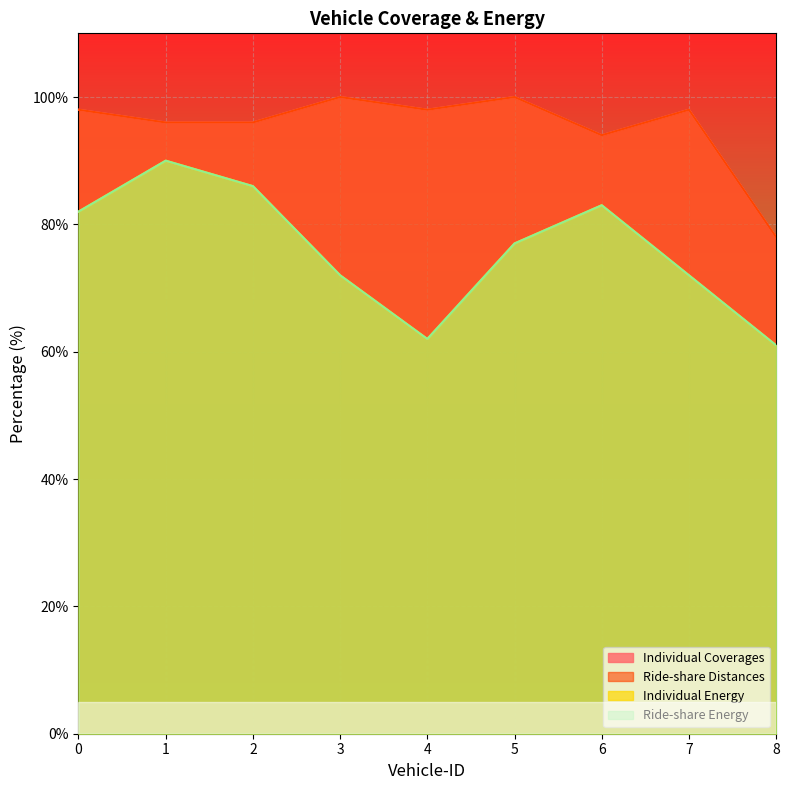

In Individual Energy, how many points are higher than both neighbors (excluding endpoints)?

2